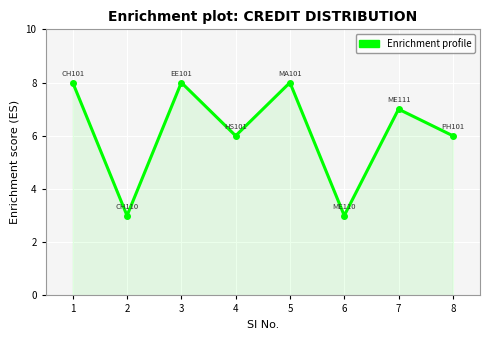

How many categories are shown in the chart?

8